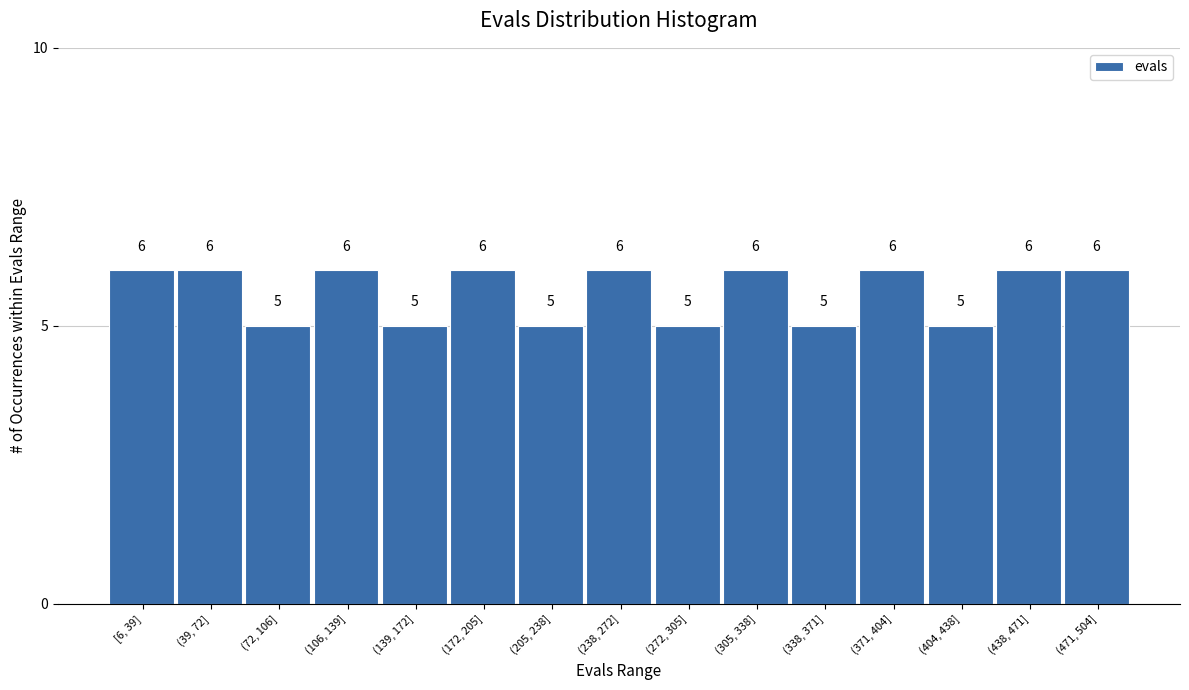

Reading left to right, what are all the values shown in this chart?

[6, 39]=6	(39, 72]=6	(72, 106]=5	(106, 139]=6	(139, 172]=5	(172, 205]=6	(205, 238]=5	(238, 272]=6	(272, 305]=5	(305, 338]=6	(338, 371]=5	(371, 404]=6	(404, 438]=5	(438, 471]=6	(471, 504]=6